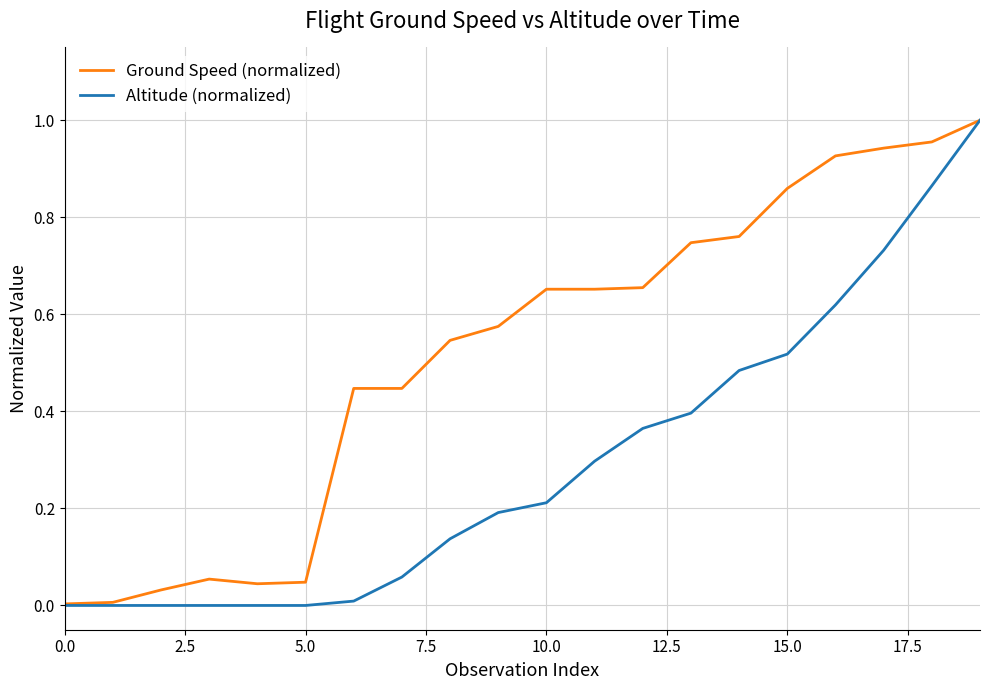

Rank the series by their average value, from highest to lowest.

Ground Speed (normalized), Altitude (normalized)